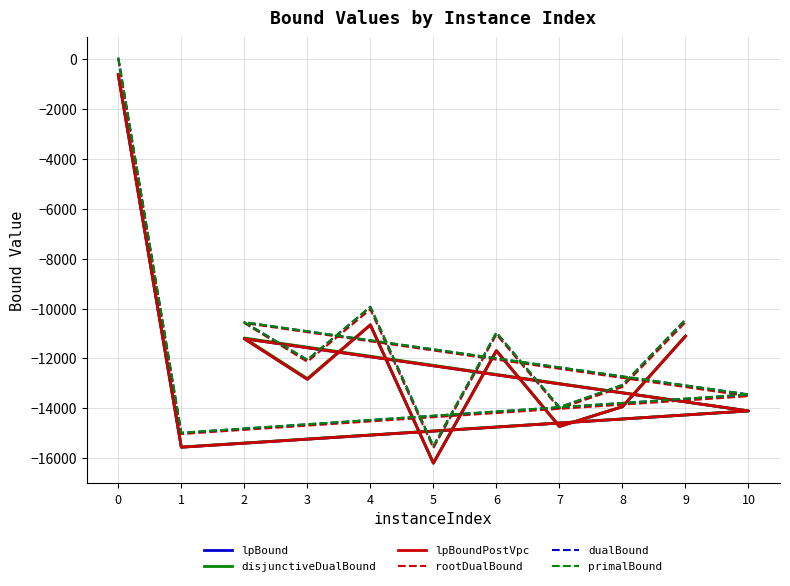

How many positive values does the primalBound series have?

1